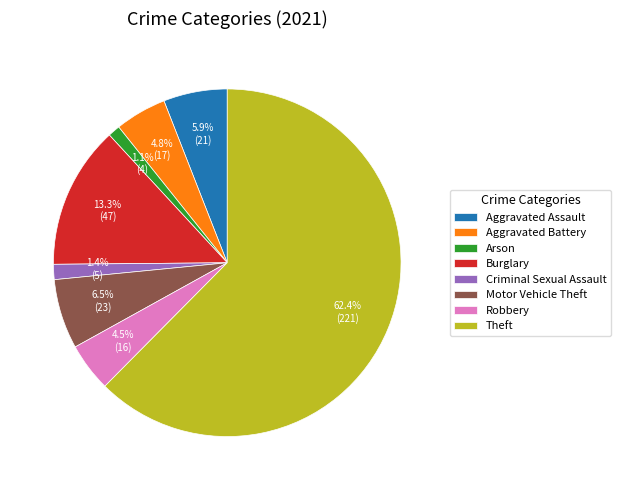

What is the majority slice?

Theft